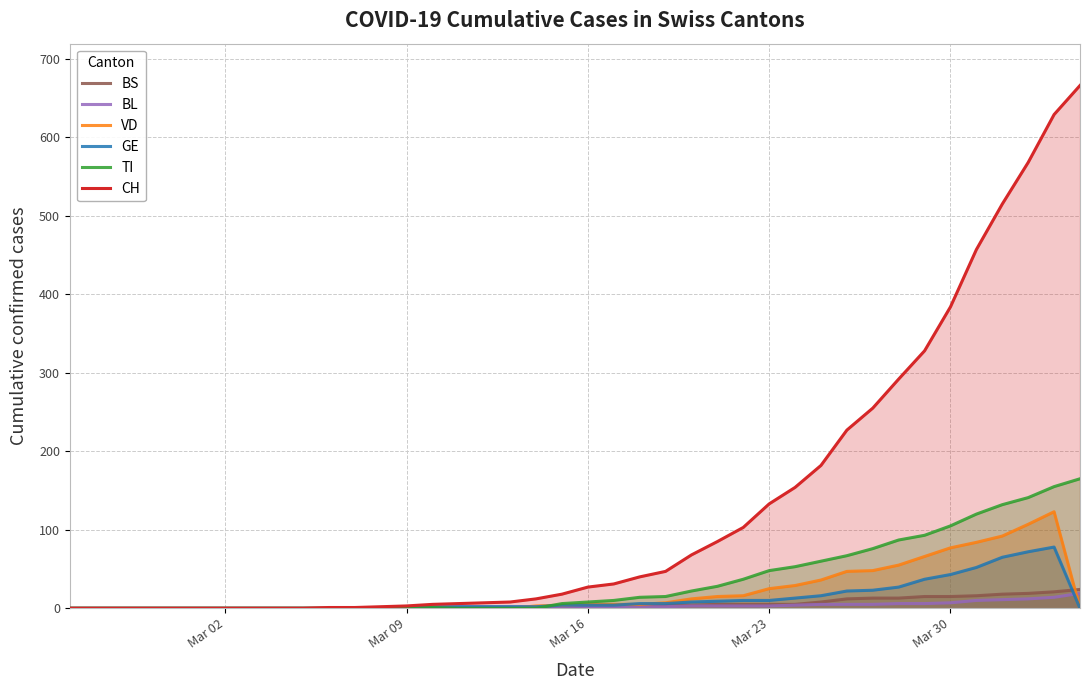

Which series has the largest range (max minus min)?

CH